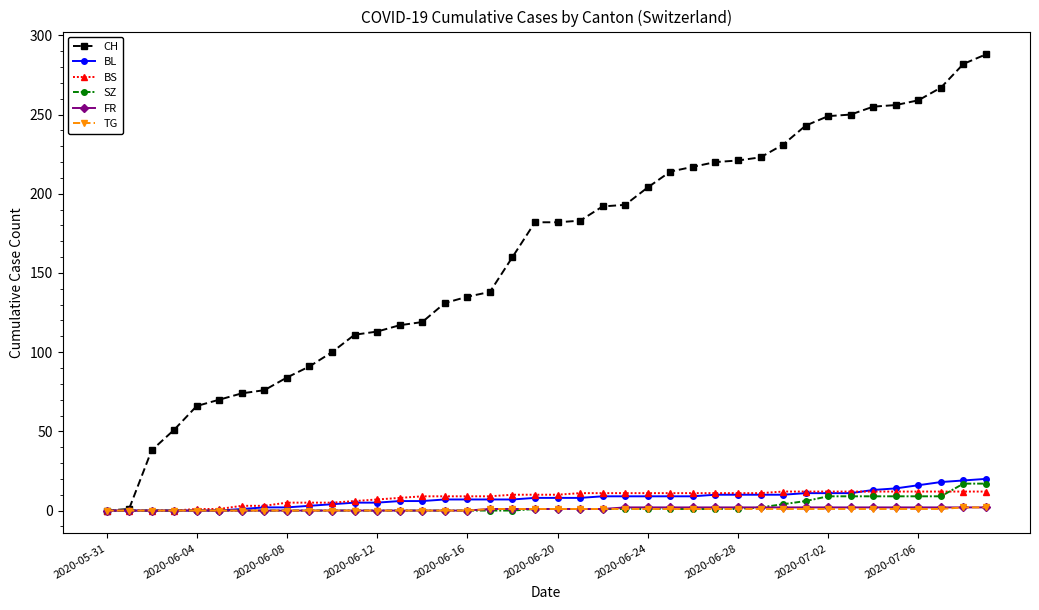

Does the chart have visible grid lines?

No